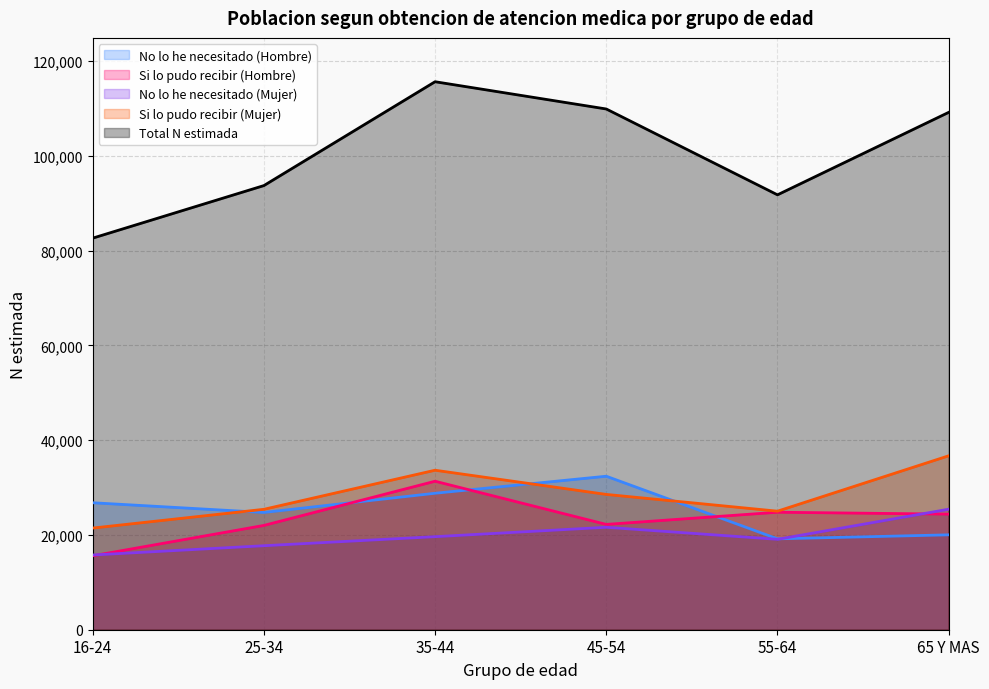

True or false: Si lo pudo recibir (Mujer) and Total N estimada intersect in this chart.

False